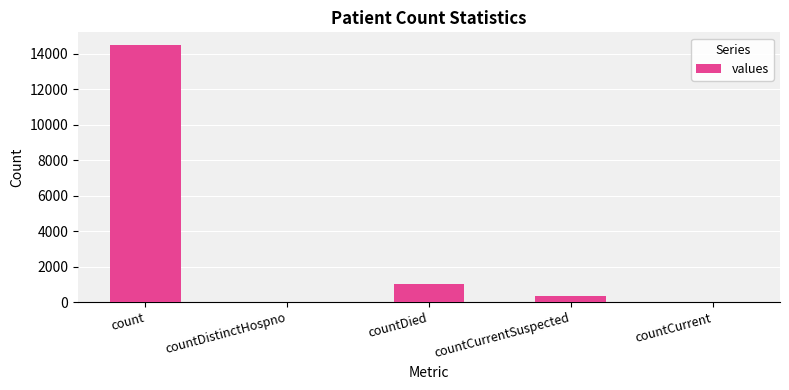

True or false: the data shows 6804 at countDistinctHospno.

False